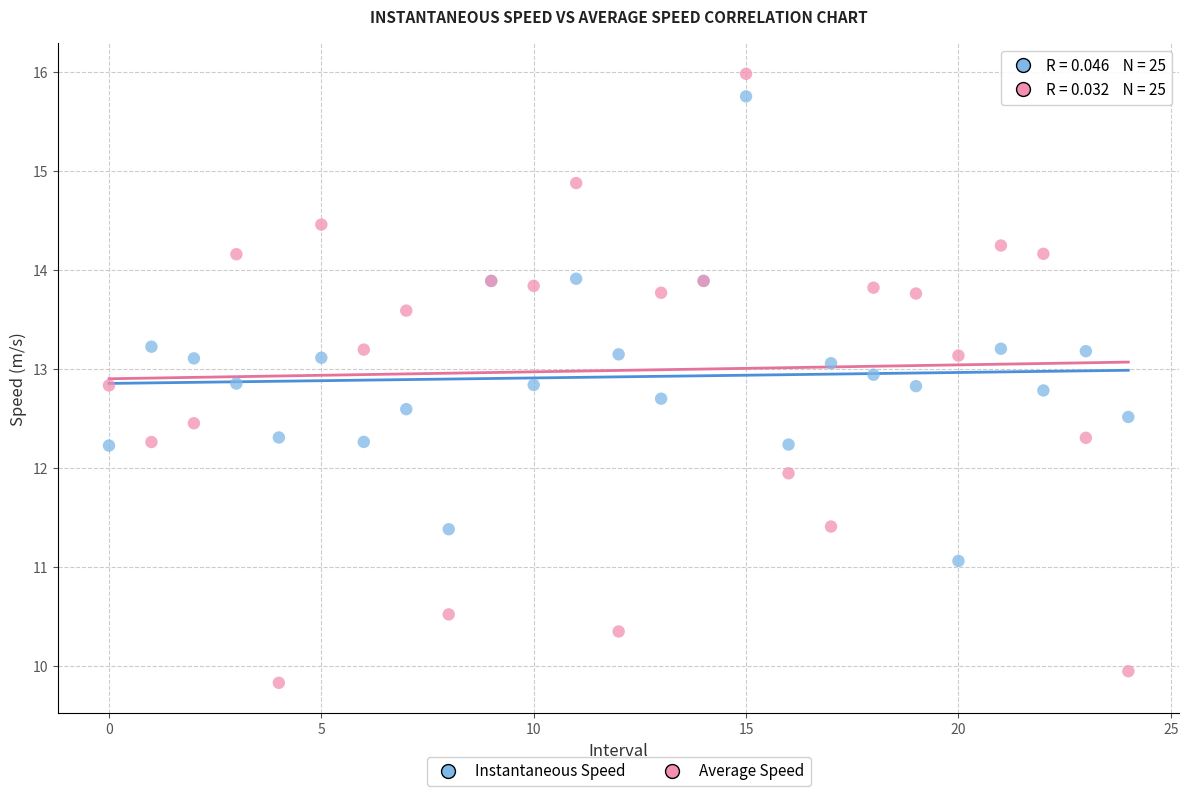

Which series contains the lowest Y value?

Average Speed